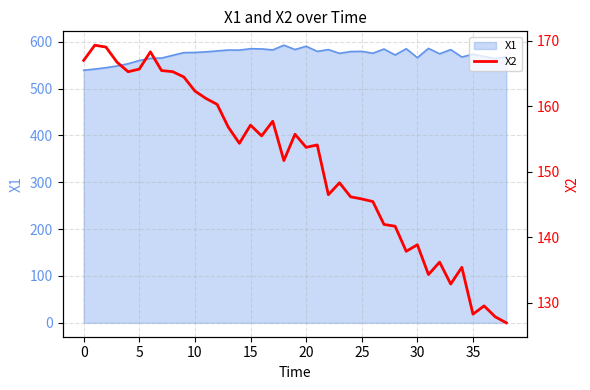

The X1 series shows 579.3 at 25. True or false?

True